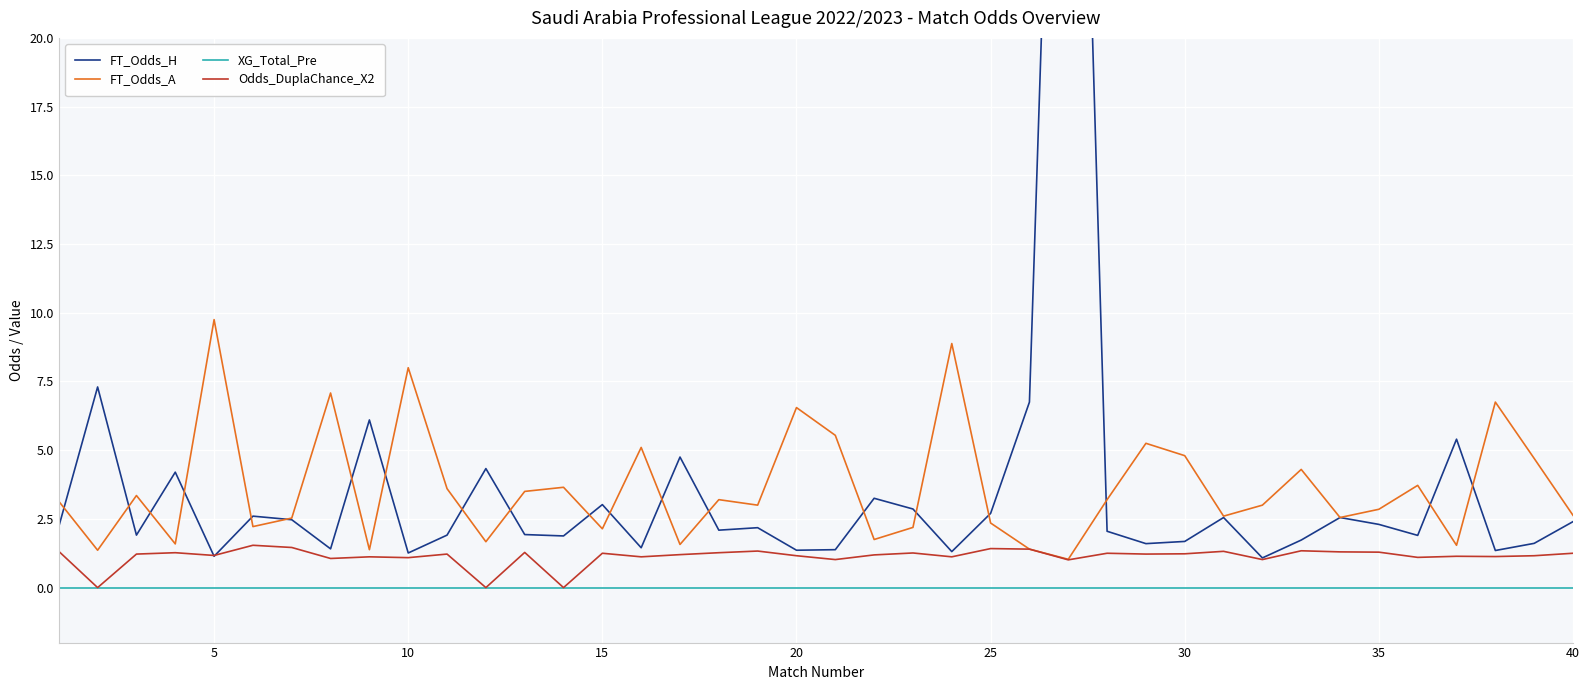

Which series has the largest range (max minus min)?

FT_Odds_H